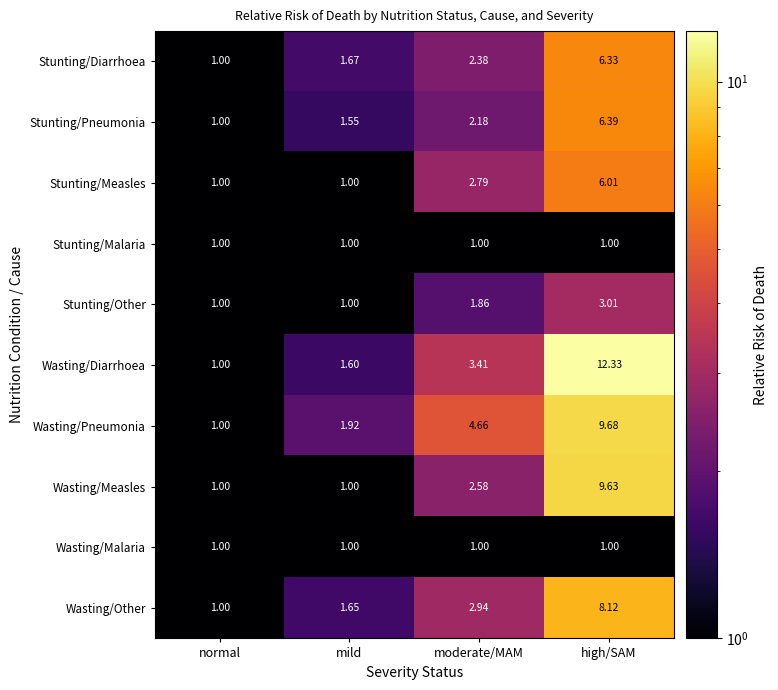

Count the number of categories in the chart.

4